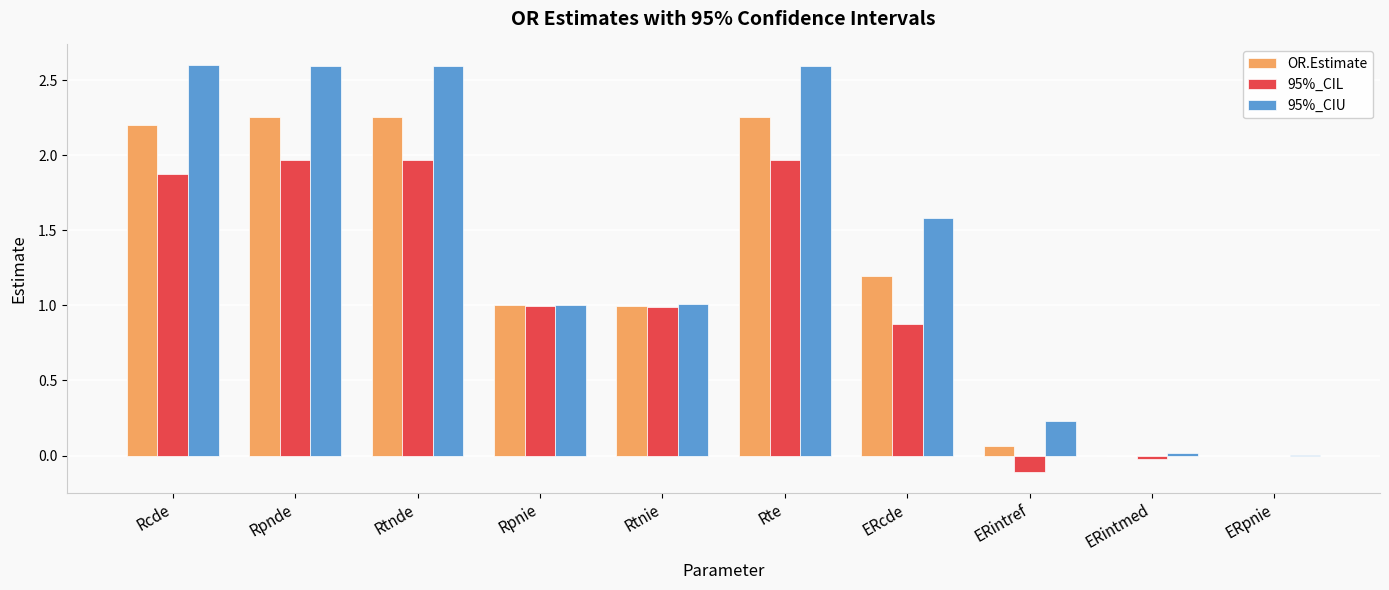

What is the maximum value shown in the chart?

2.6